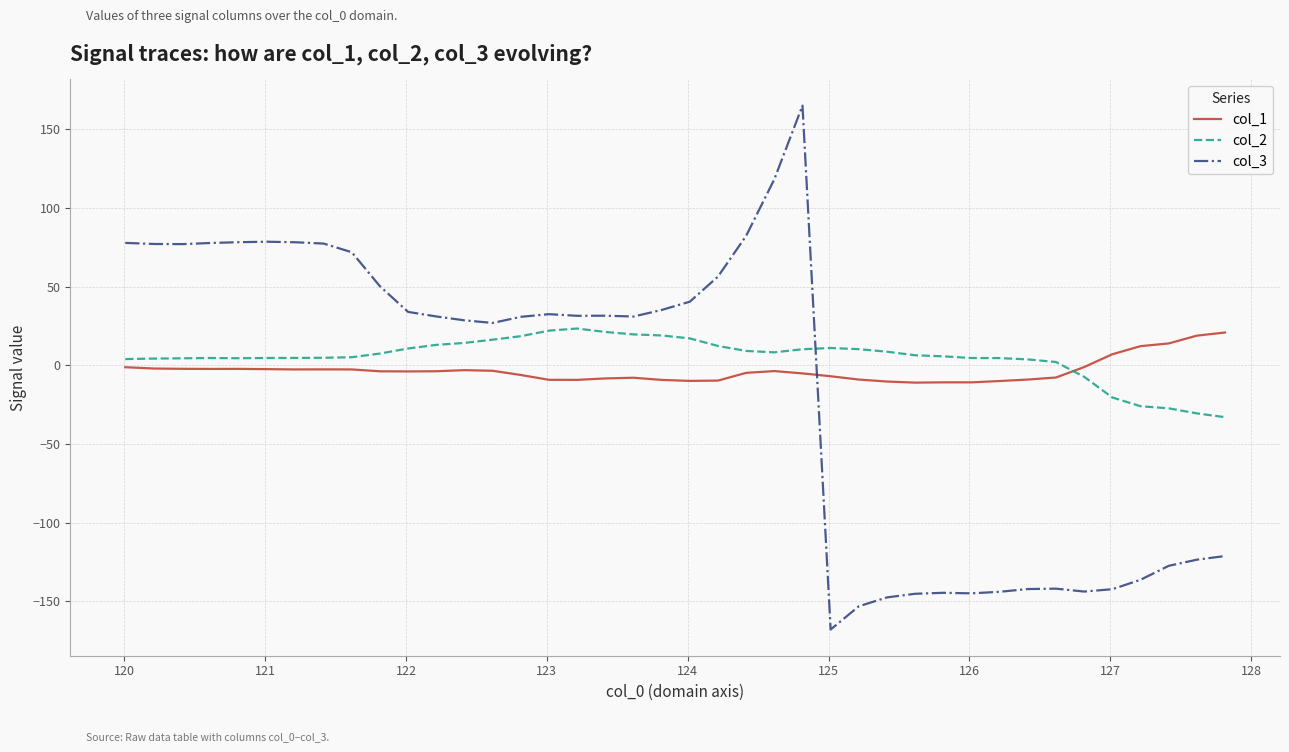

After their last crossing, which series has the higher values: col_1 or col_3?

col_1